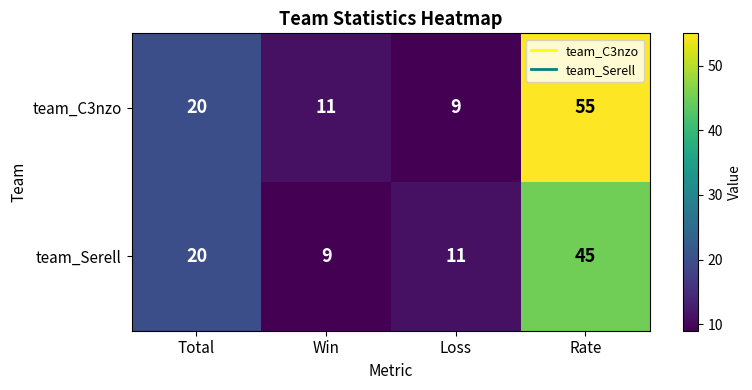

What is the sum of the team_Serell values at Loss and Total?

31